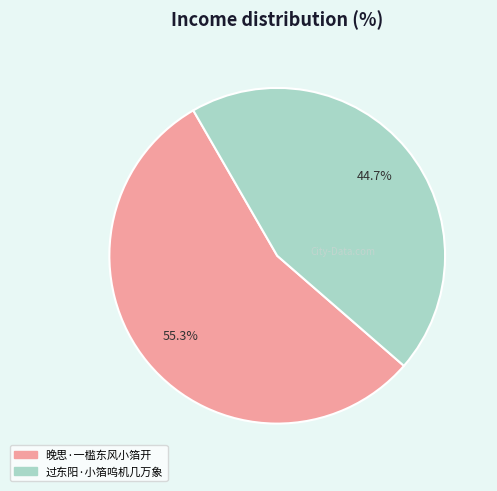

Which has a higher value, 晚思·一槛东风小箔开 or 过东阳·小箔呜机几万象?

晚思·一槛东风小箔开